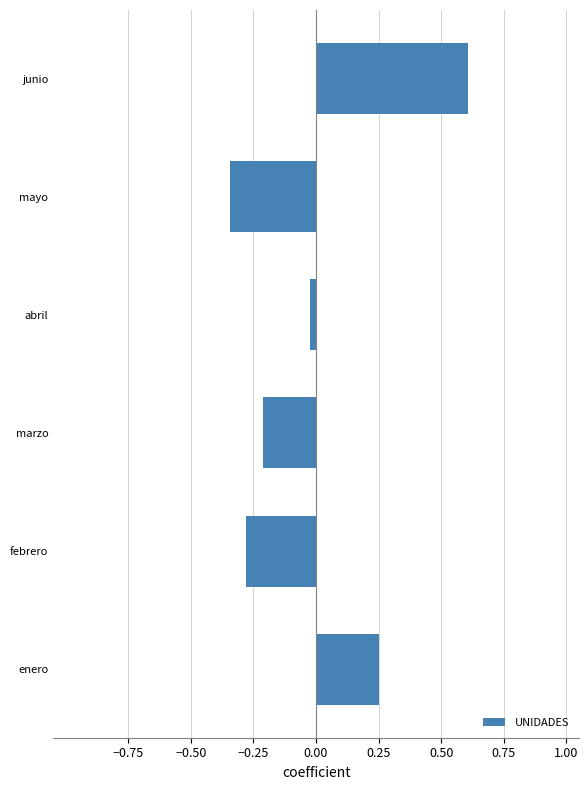

At which label is the value closest to 0?

abril